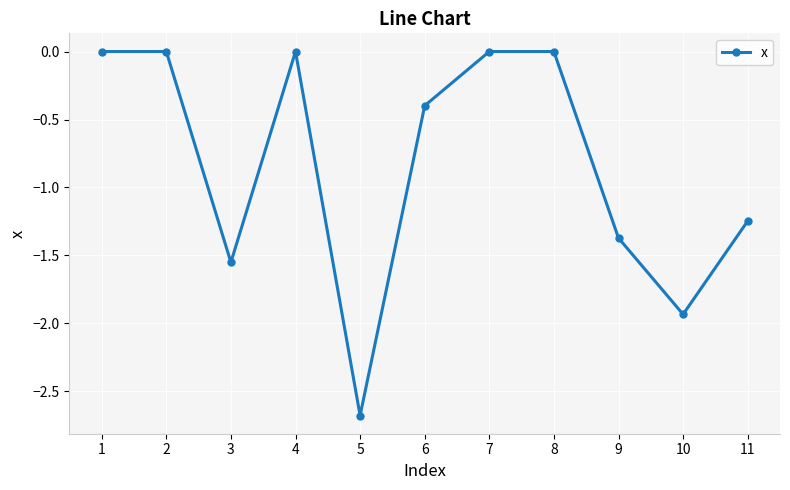

What is the sum of the values at 5 and 1?

-2.7